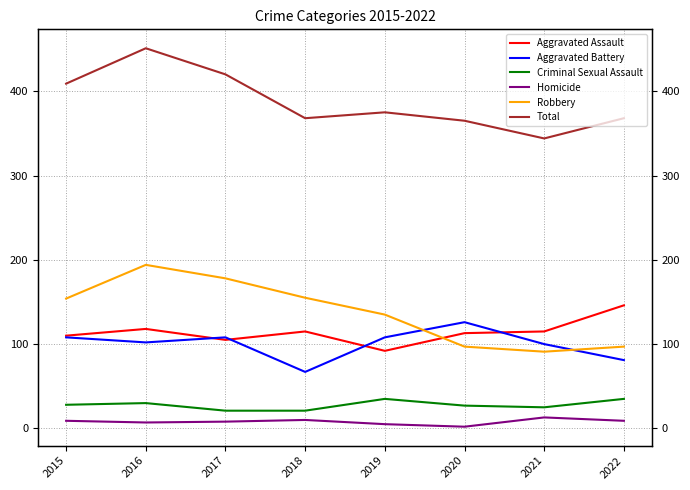

Does the chart display data point markers on the line(s)?

No